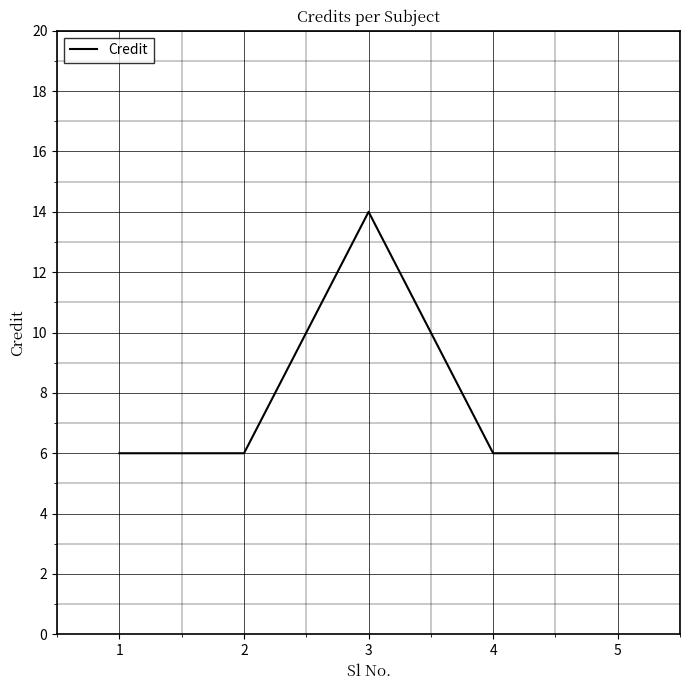

Approximately how many times larger is the value at 1 compared to 2?

1.0